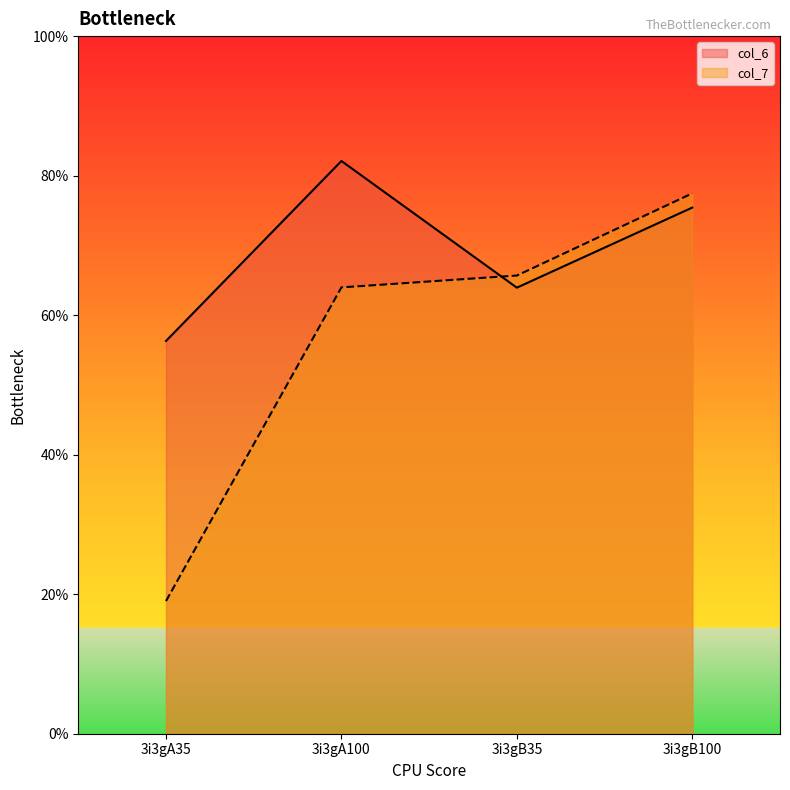

Reading right to left, list all the values displayed in this chart.

col_6: 3i3gB100=3.8	3i3gB35=3.2	3i3gA100=4.1	3i3gA35=2.8
col_7: 3i3gB100=3.9	3i3gB35=3.3	3i3gA100=3.2	3i3gA35=1.0